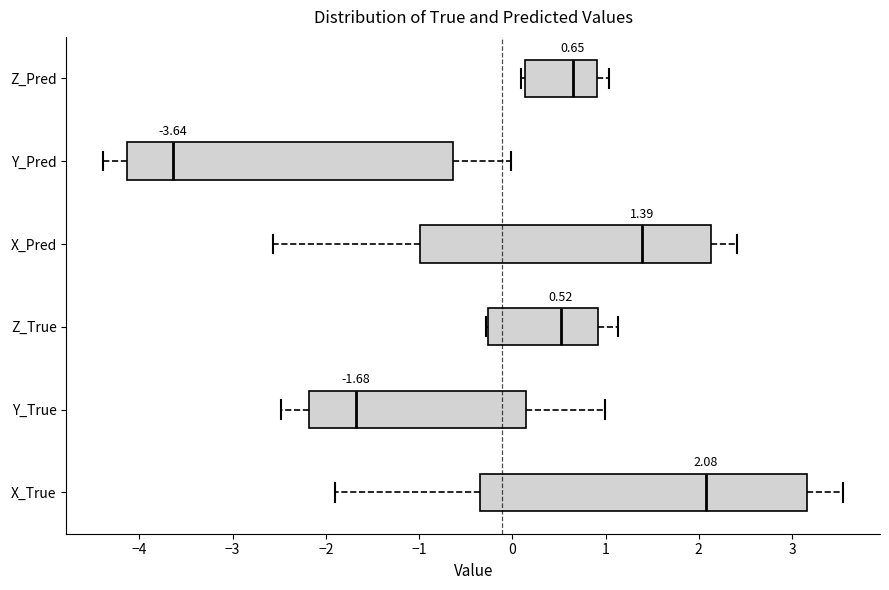

Which box's median line is the furthest to the right?

X_True